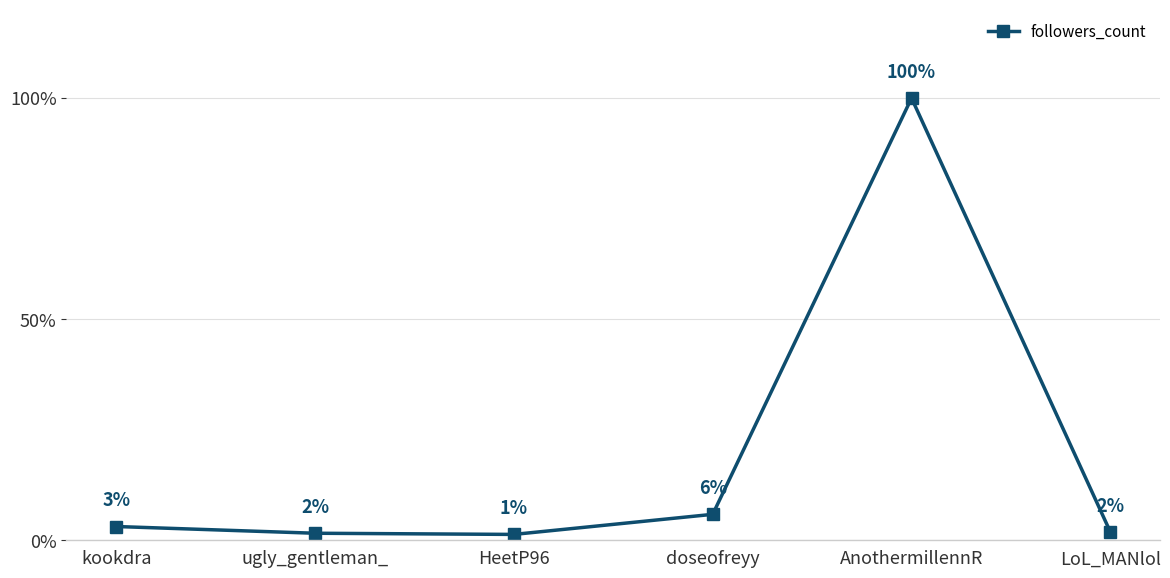

How many points are lower than both their immediate neighbors (excluding endpoints)?

1